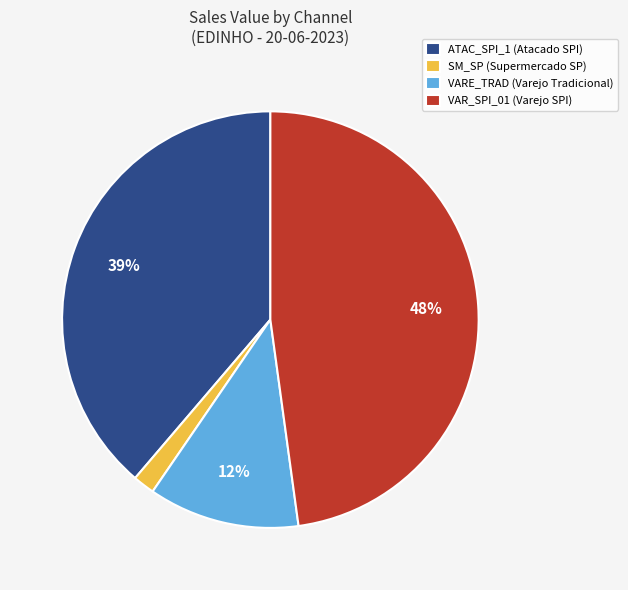

Rank the categories by value from highest to lowest.

VAR_SPI_01 (Varejo SPI), ATAC_SPI_1 (Atacado SPI), VARE_TRAD (Varejo Tradicional), SM_SP (Supermercado SP)